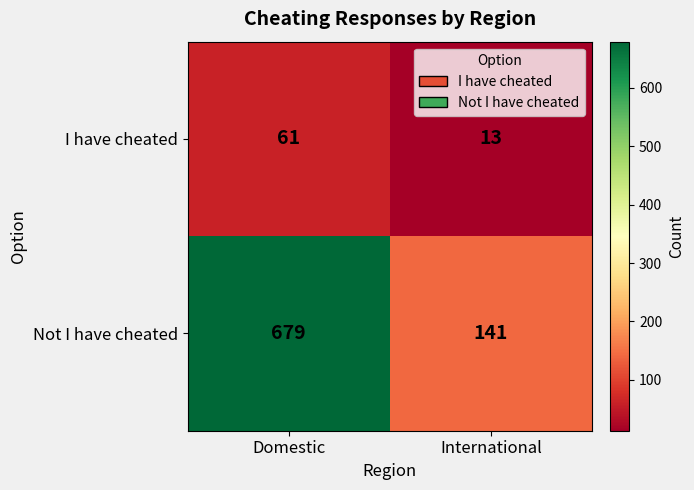

Which series has the widest spread of values?

Not I have cheated